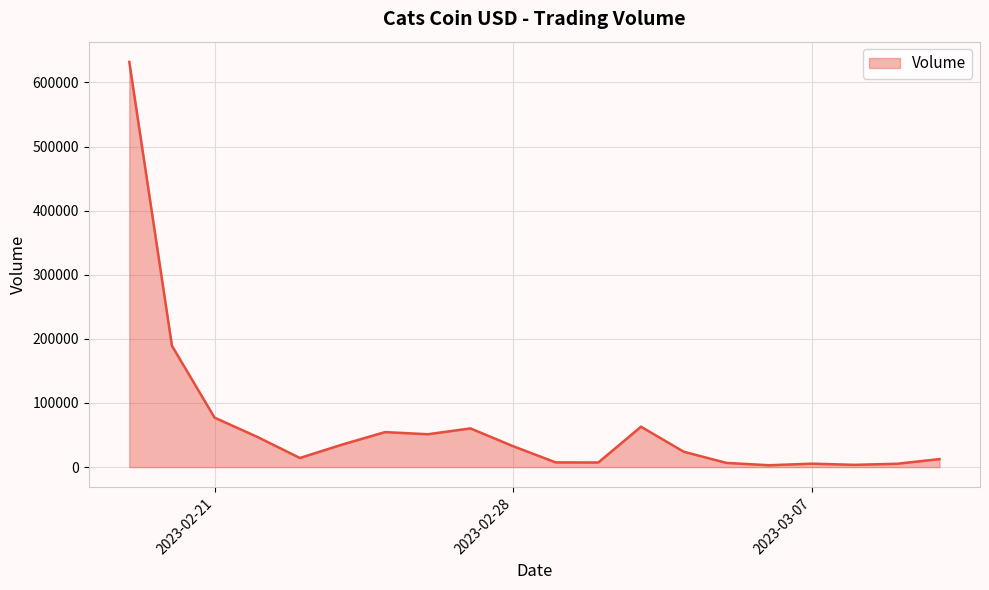

What is the greatest value displayed?

631936